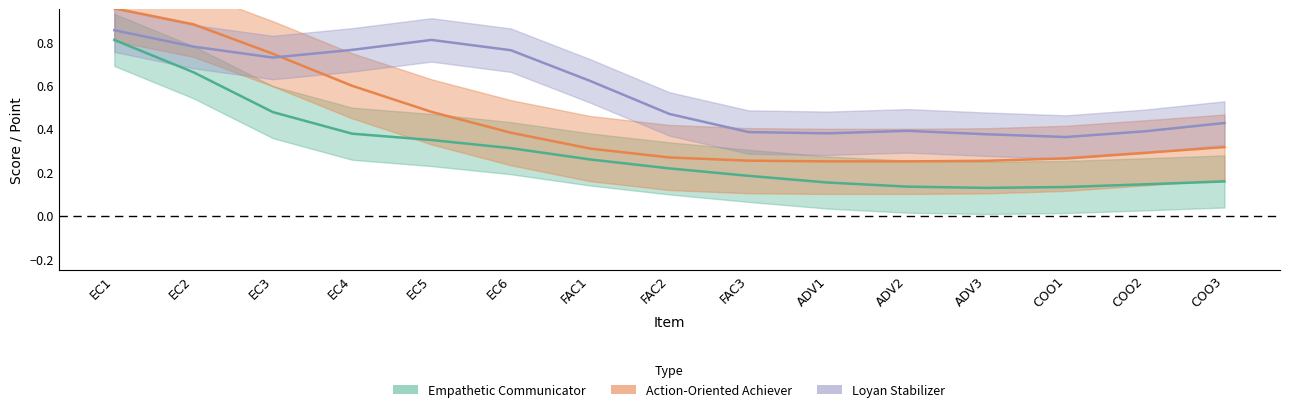

Reading left to right, extract all data points from this chart.

Empathetic Communicator: EC1=0.8	EC2=0.7	EC3=0.5	EC4=0.4	EC5=0.3	EC6=0.3	FAC1=0.3	FAC2=0.2	FAC3=0.2	ADV1=0.2	ADV2=0.1	ADV3=0.1	COO1=0.1	COO2=0.1	COO3=0.2
Action-Oriented Achiever: EC1=1.0	EC2=0.9	EC3=0.7	EC4=0.6	EC5=0.5	EC6=0.4	FAC1=0.3	FAC2=0.3	FAC3=0.3	ADV1=0.3	ADV2=0.3	ADV3=0.3	COO1=0.3	COO2=0.3	COO3=0.3
Loyan Stabilizer: EC1=0.9	EC2=0.8	EC3=0.7	EC4=0.8	EC5=0.8	EC6=0.8	FAC1=0.6	FAC2=0.5	FAC3=0.4	ADV1=0.4	ADV2=0.4	ADV3=0.4	COO1=0.4	COO2=0.4	COO3=0.4